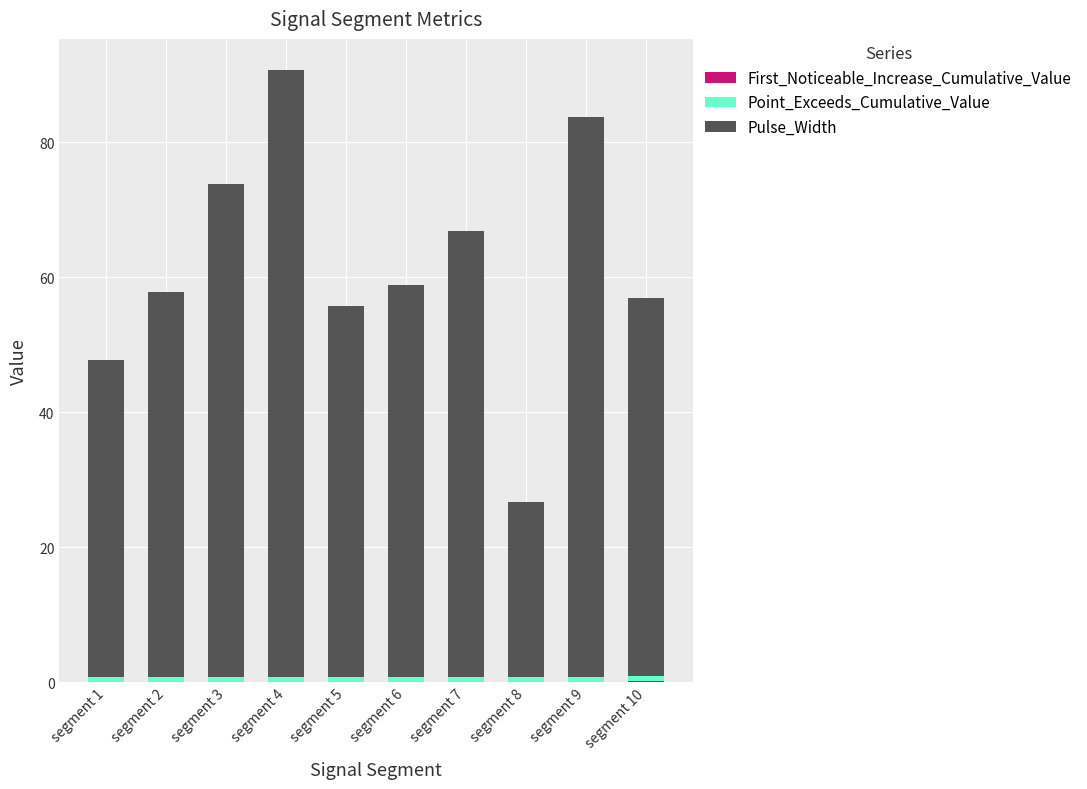

Count the number of categories in the chart.

10